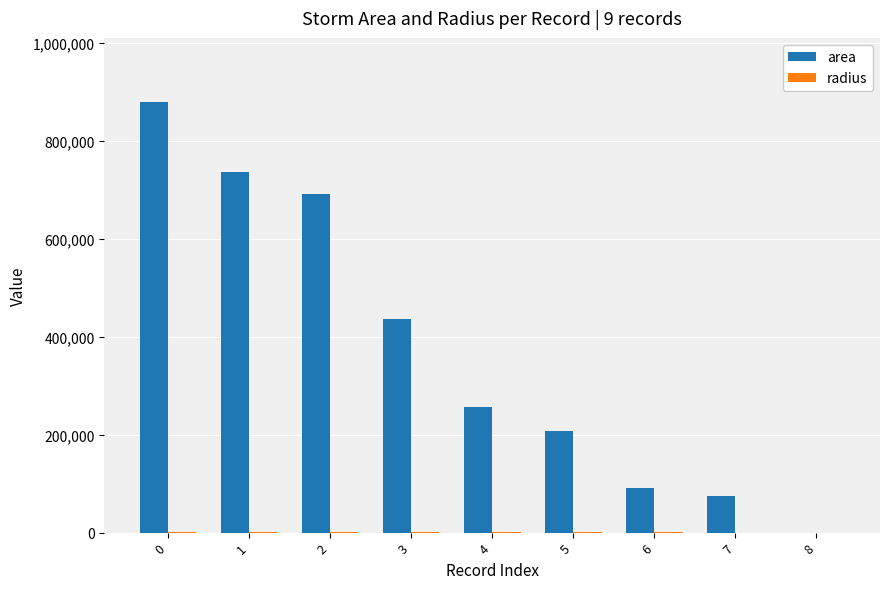

Which series has the largest total across all categories?

area